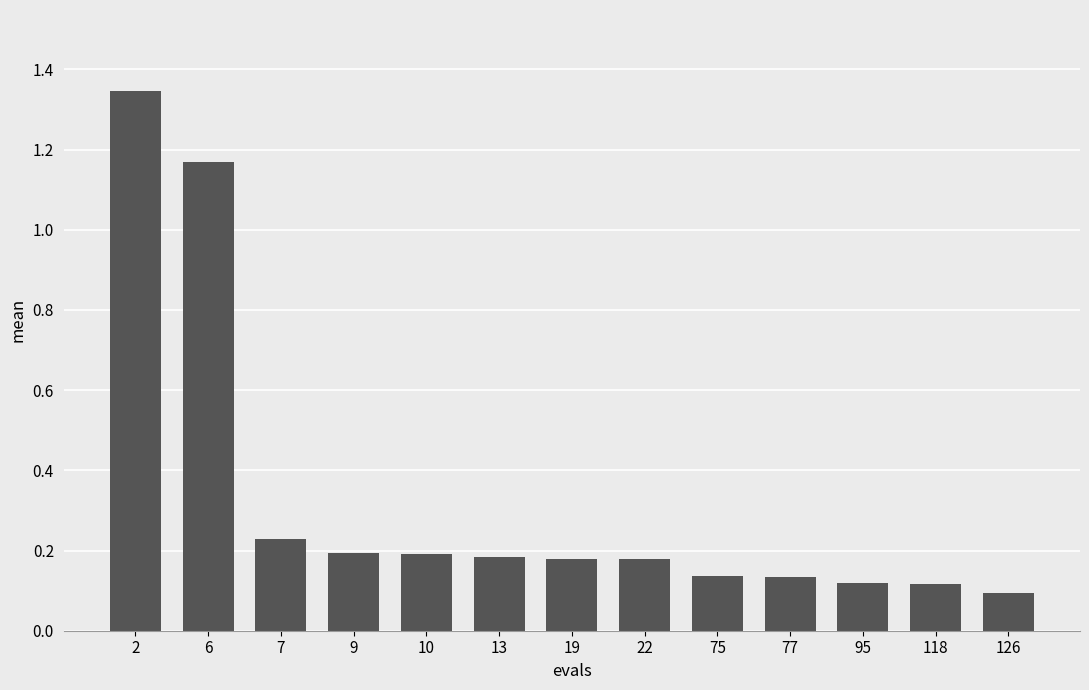

The value at 22 is 0.2. True or false?

True